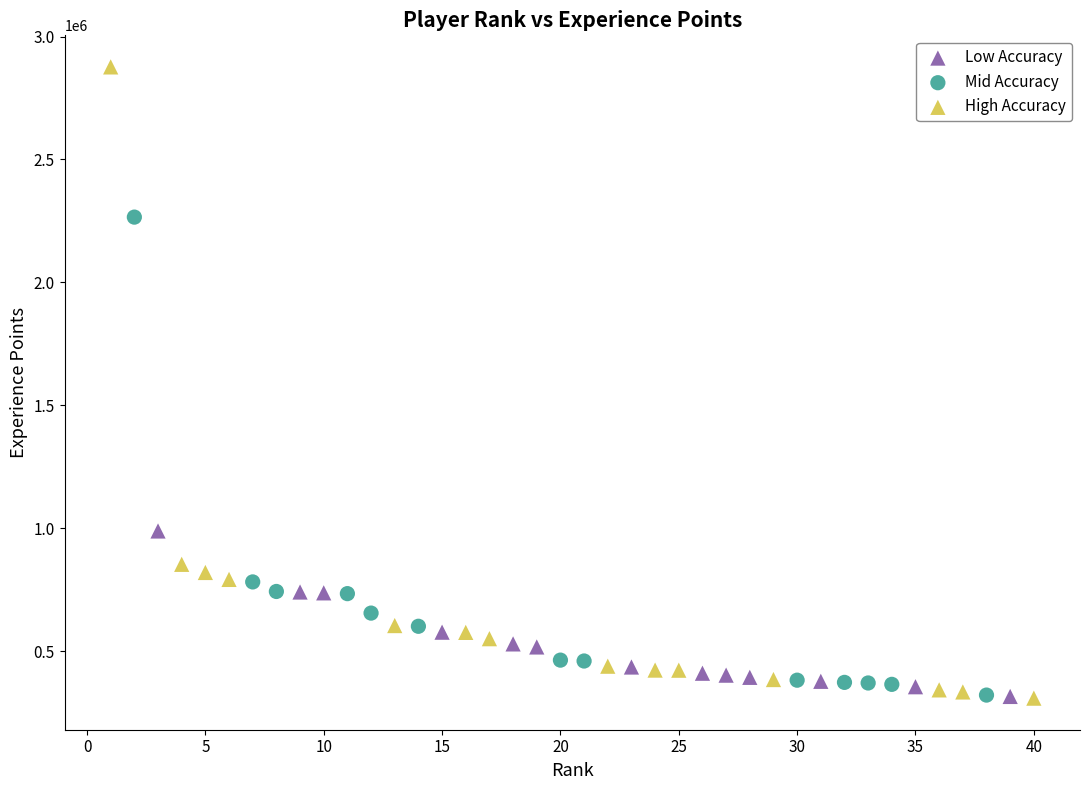

Which series contains the highest Y value?

High Accuracy